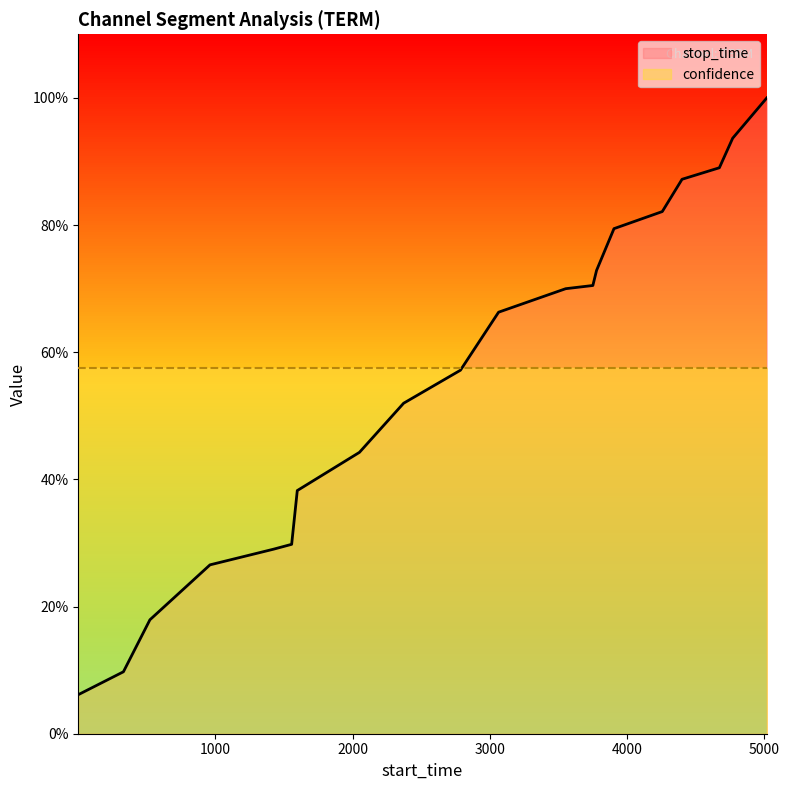

How many lines are shown in the chart?

1